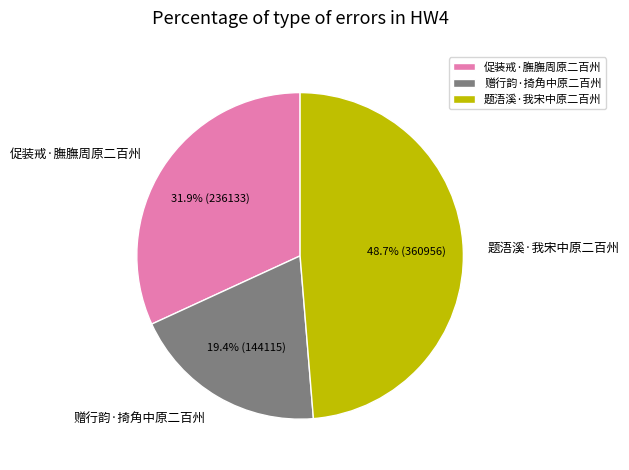

Is it true that 赠行韵·掎角中原二百州 is 8% of the pie?

False